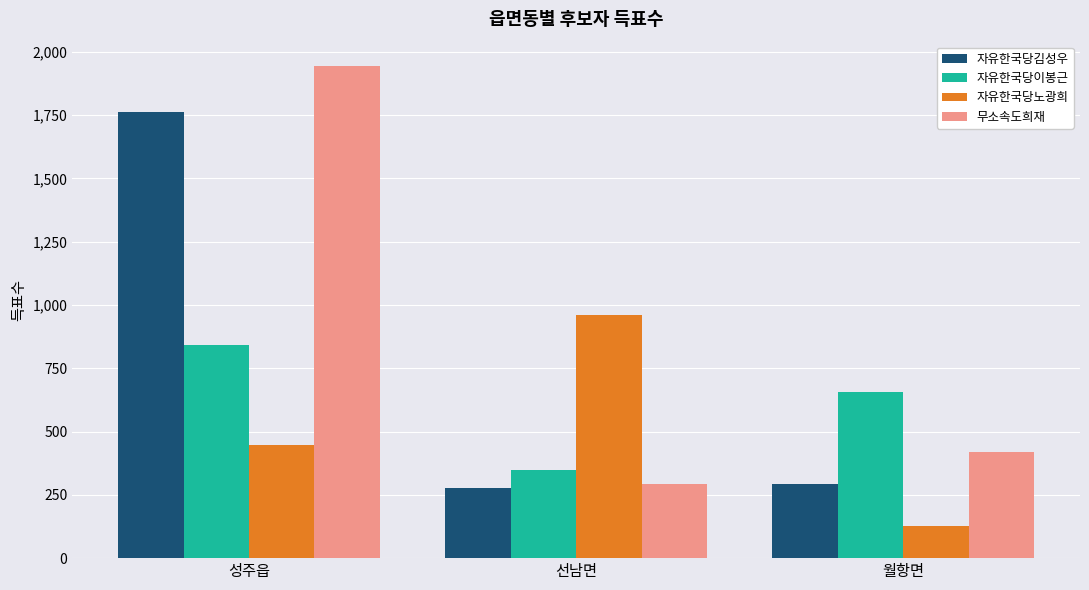

At which label does 무소속도희재 reach its minimum?

선남면